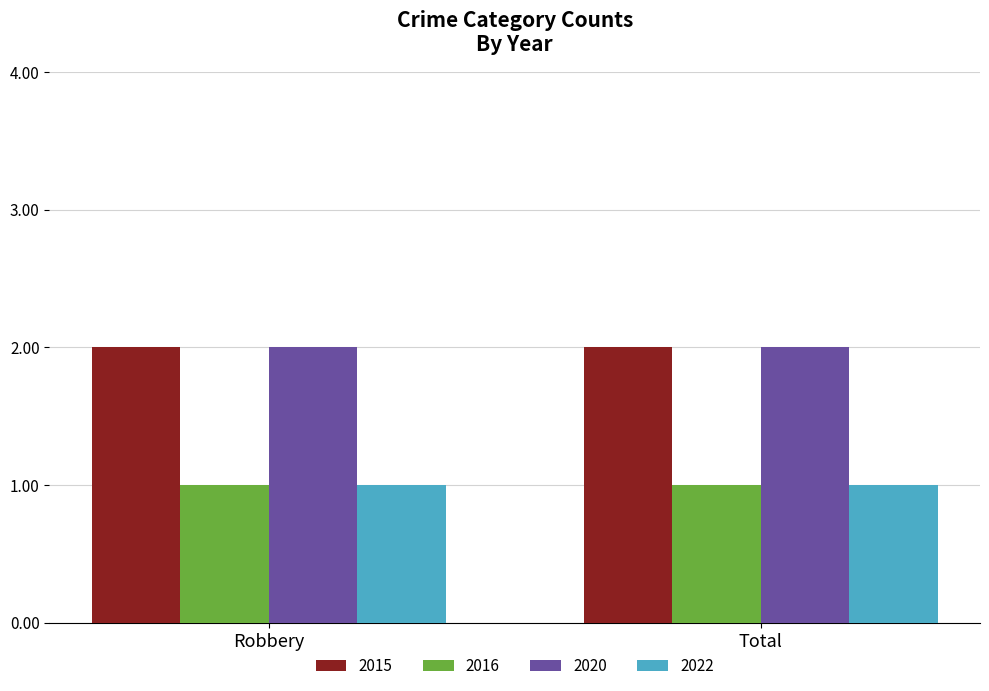

What is the sum of all 2016 values?

2